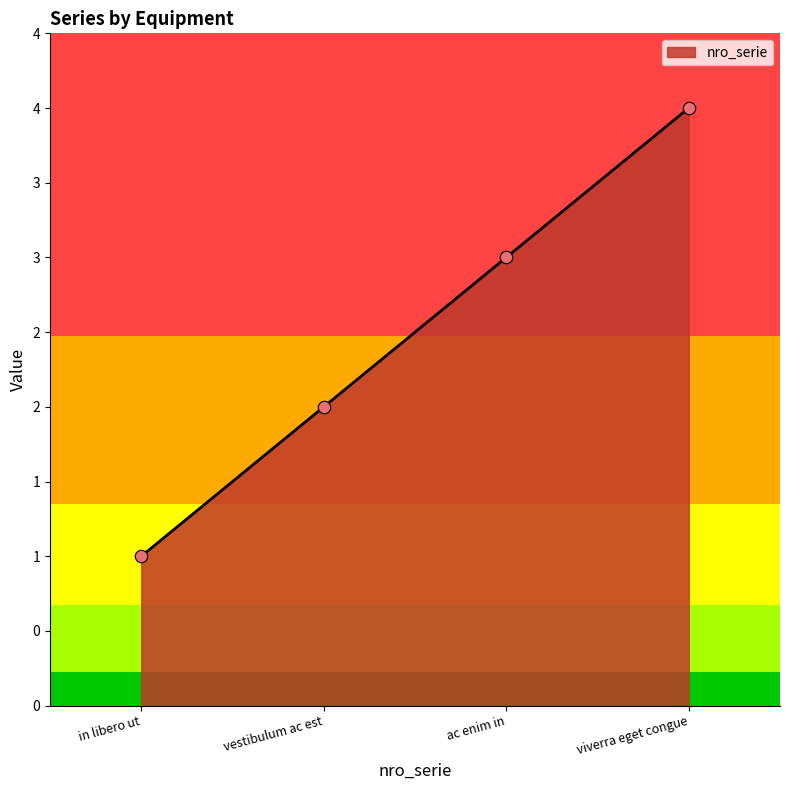

Approximately how many times larger is the value at vestibulum ac est compared to ac enim in?

0.7